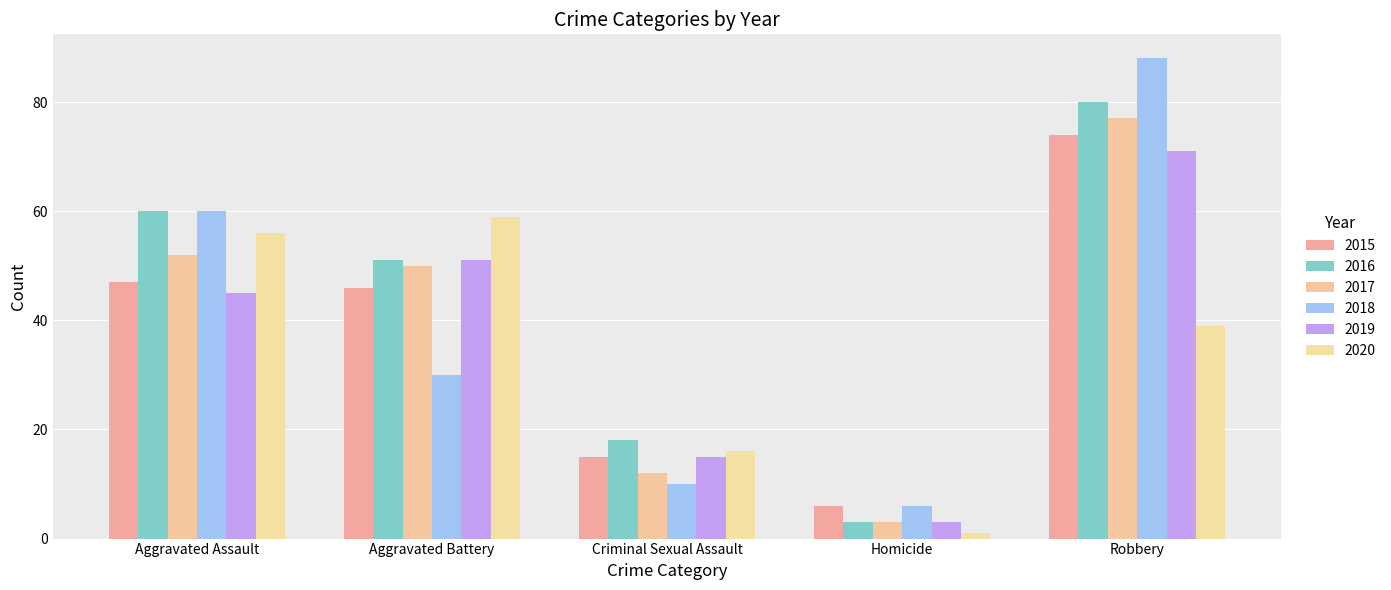

Count the number of data series in this chart.

6